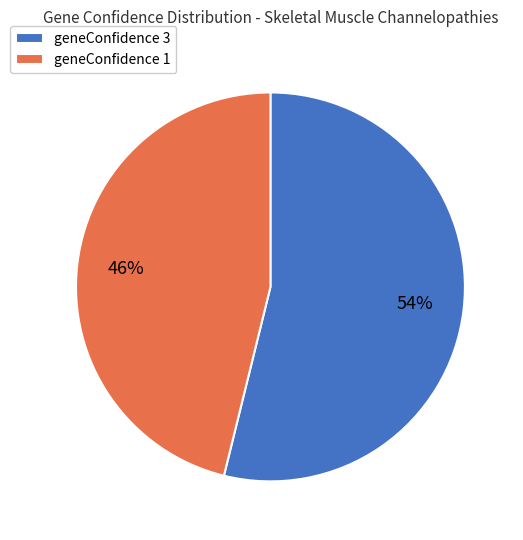

Count the number of slices in the pie.

2